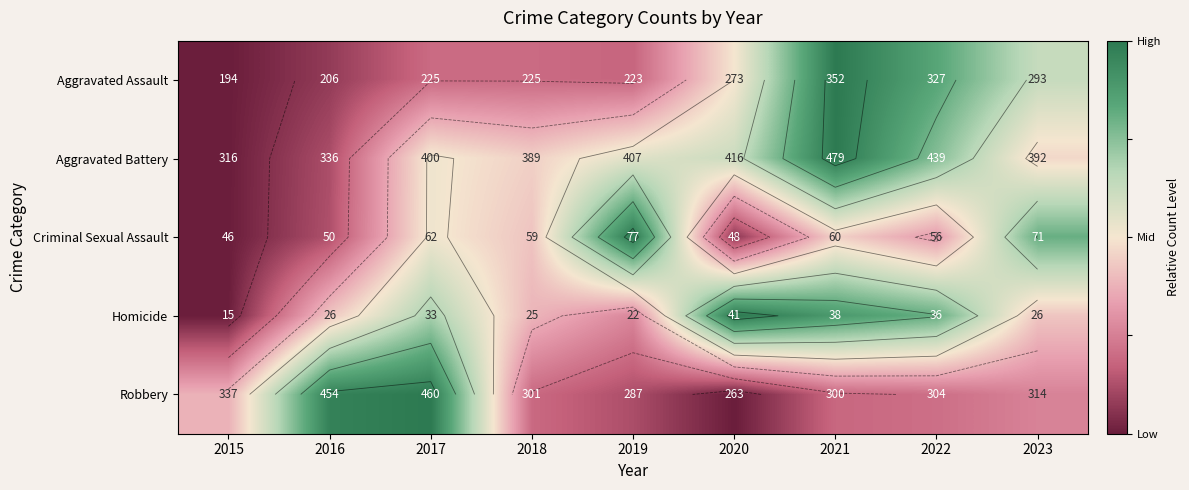

Which has a higher value, 2020 or 2019?

2020